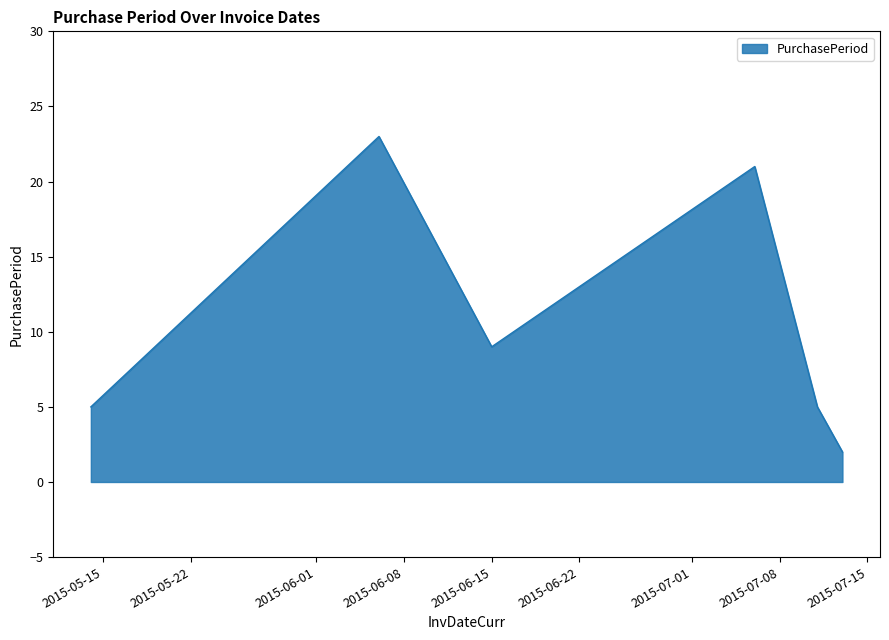

True or false: the data has more than 1 interior local peaks.

True